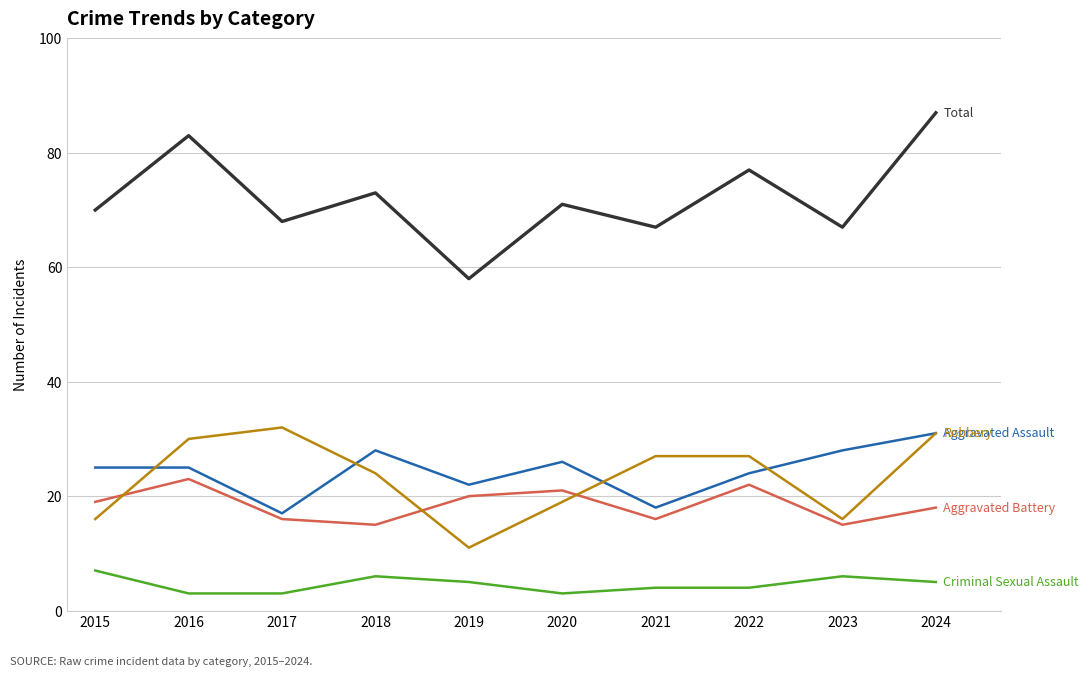

What is the total value across all series at 2022?

154